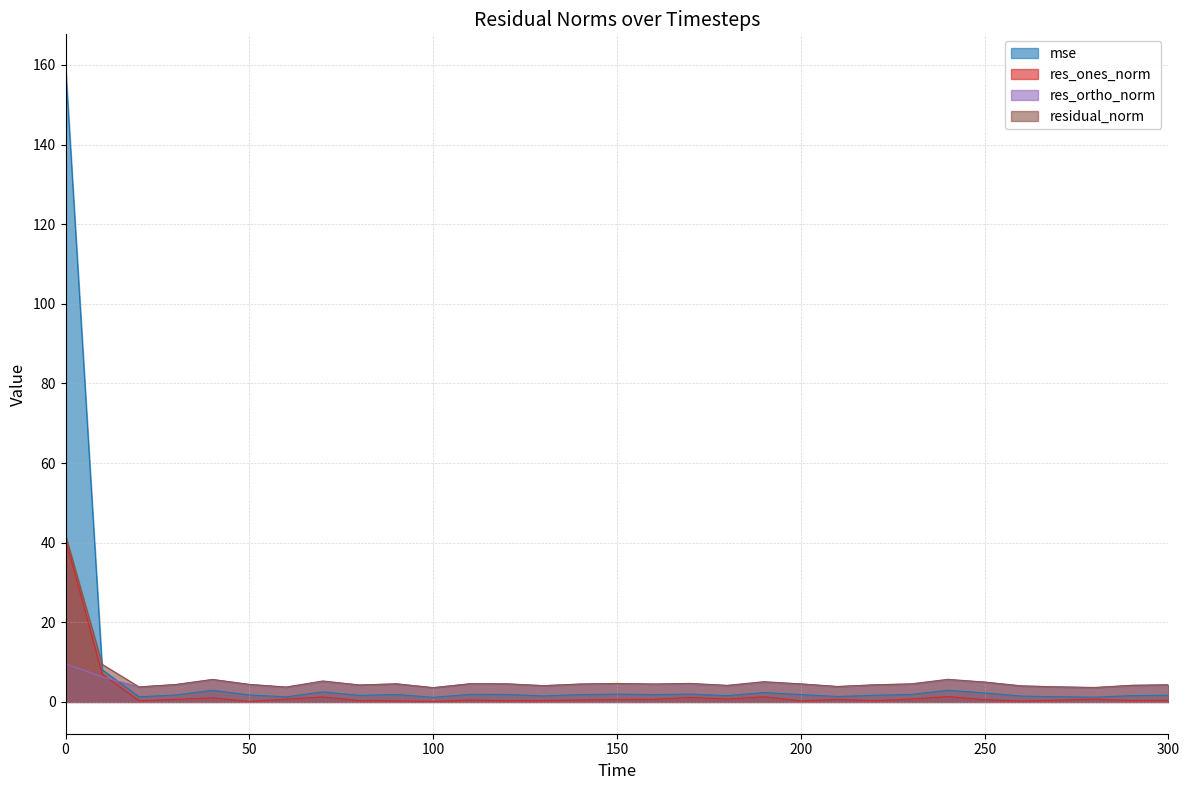

What is the sum of all residual_norm values?

179.5